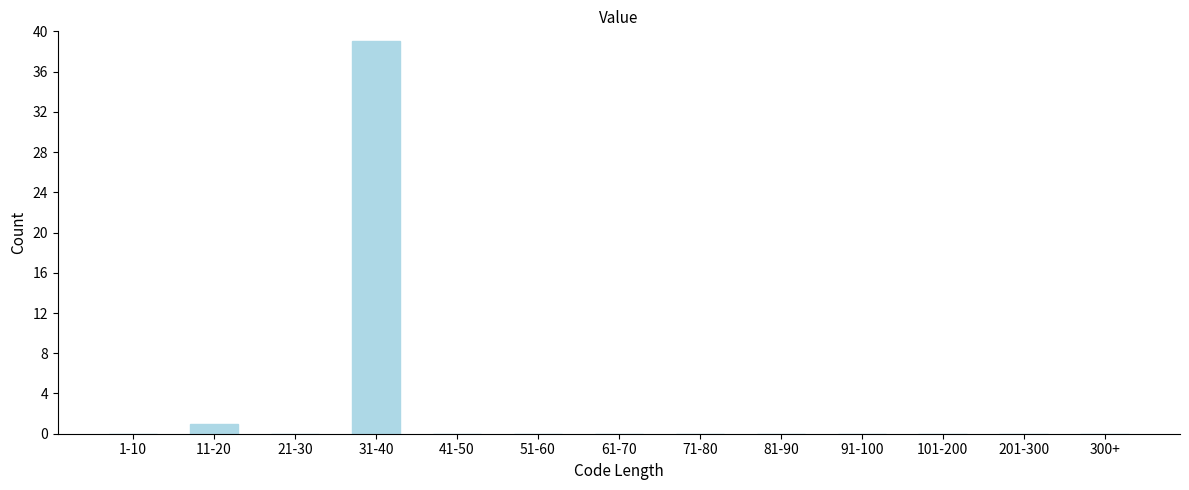

Reading right to left, list all the values displayed in this chart.

300+=0	201-300=0	101-200=0	91-100=0	81-90=0	71-80=0	61-70=0	51-60=0	41-50=0	31-40=39	21-30=0	11-20=1	1-10=0